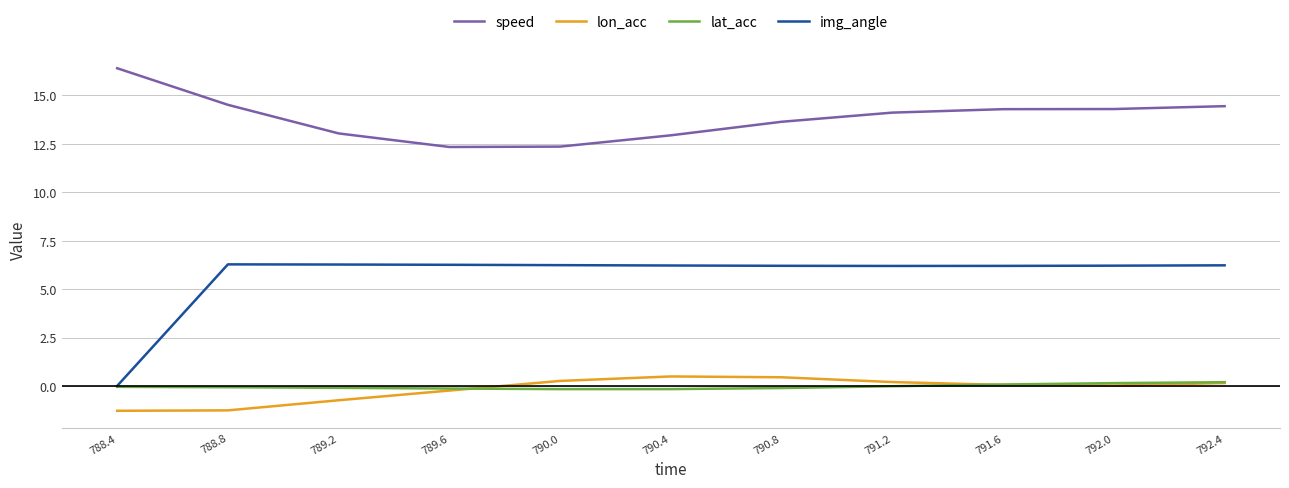

What is the highest value of the img_angle series?

6.3